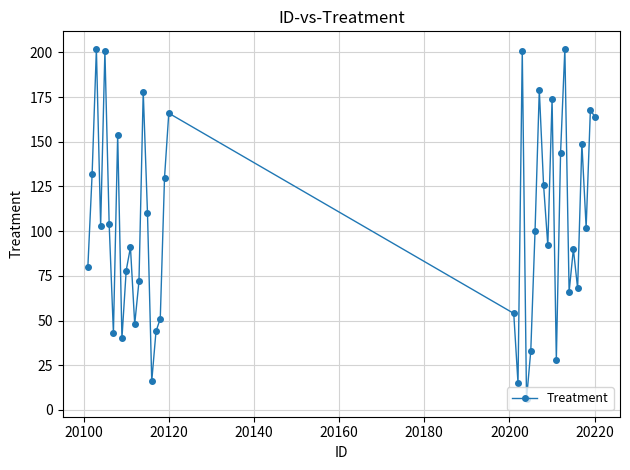

True or false: the data has more than 0 interior local peaks.

True